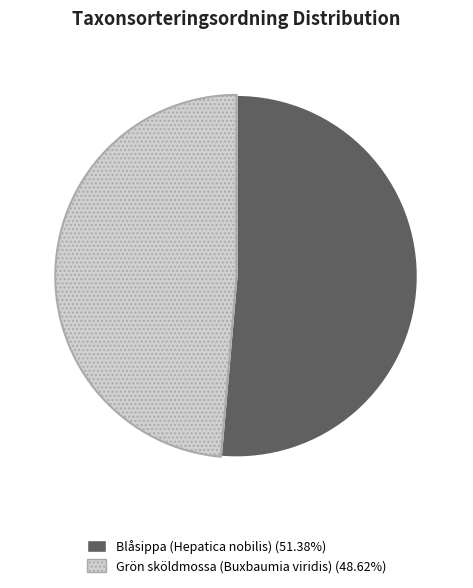

How many segments does this pie chart have?

2